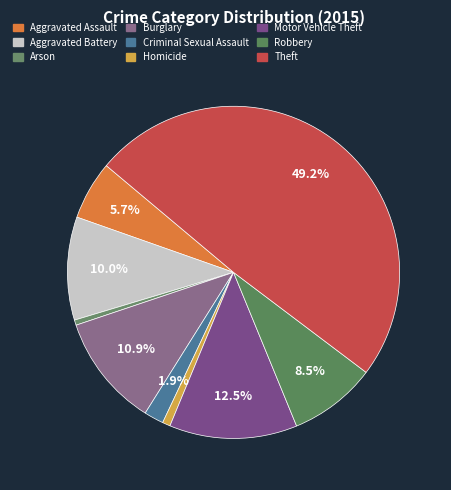

How many slices are in this pie chart?

9